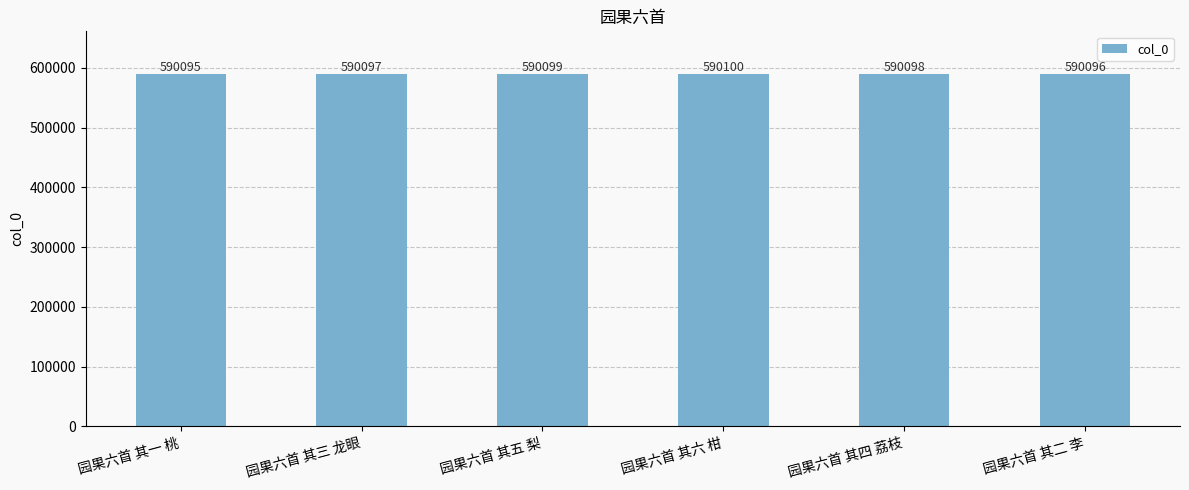

Reading left to right, transcribe all the data shown in this chart.

园果六首 其一 桃=590095	园果六首 其三 龙眼=590097	园果六首 其五 梨=590099	园果六首 其六 柑=590100	园果六首 其四 荔枝=590098	园果六首 其二 李=590096